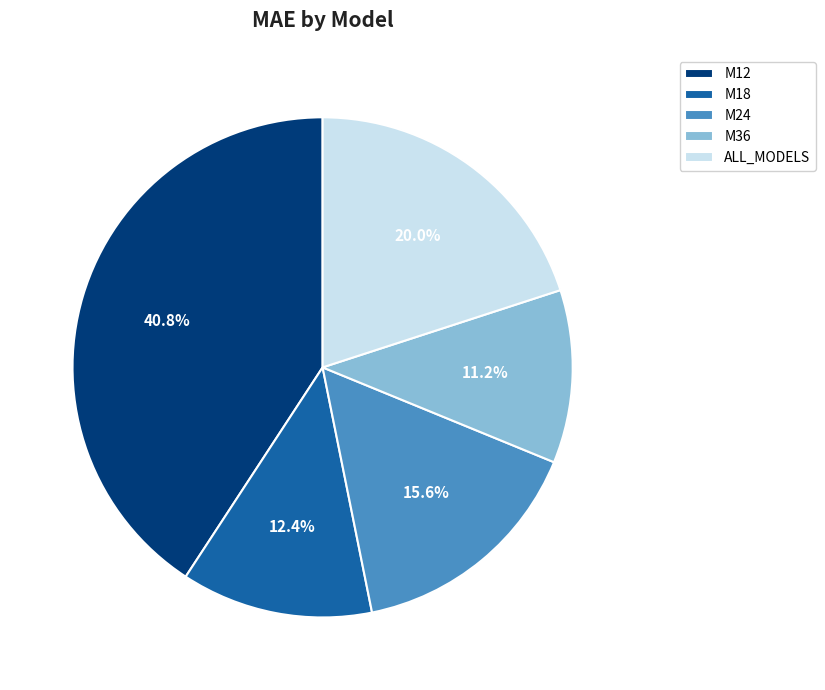

Which slice is the largest?

M12